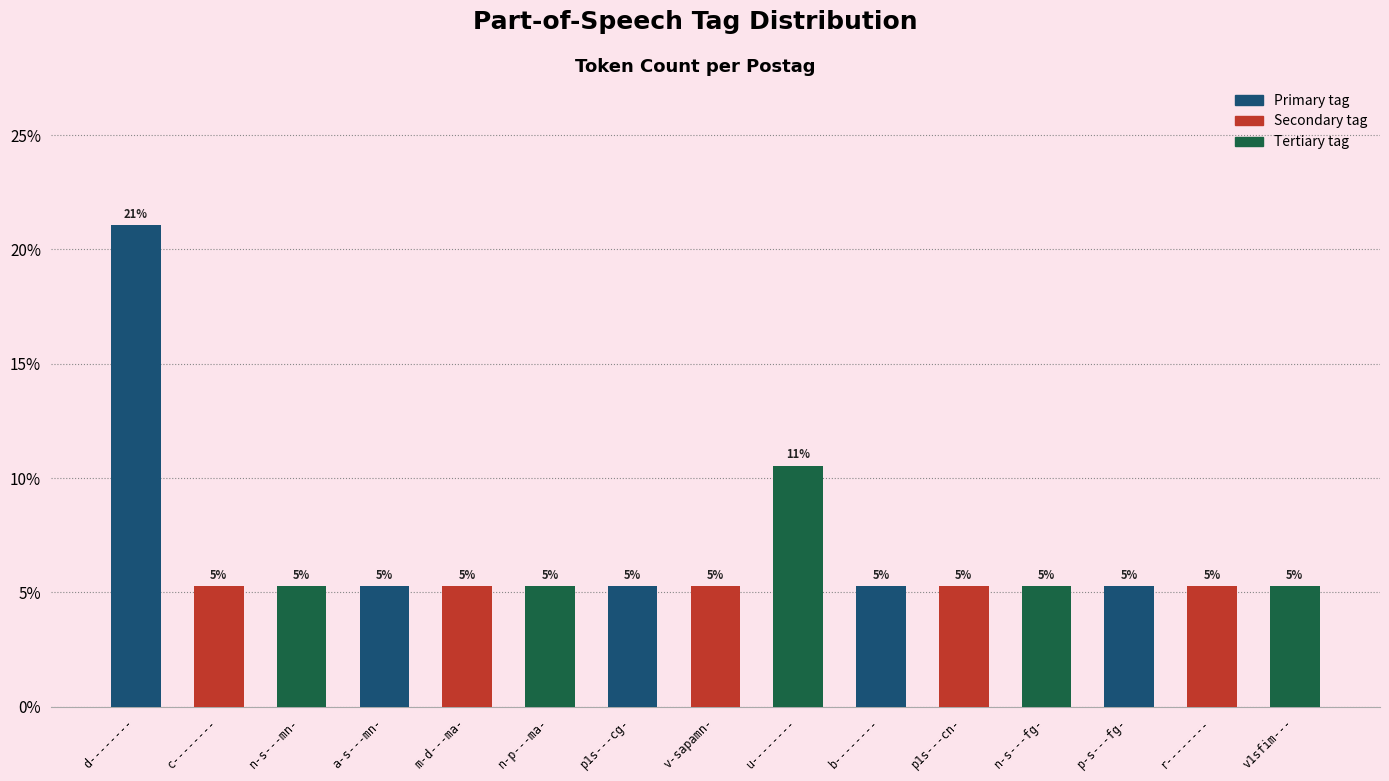

The value at b-------- is 5.3. True or false?

True